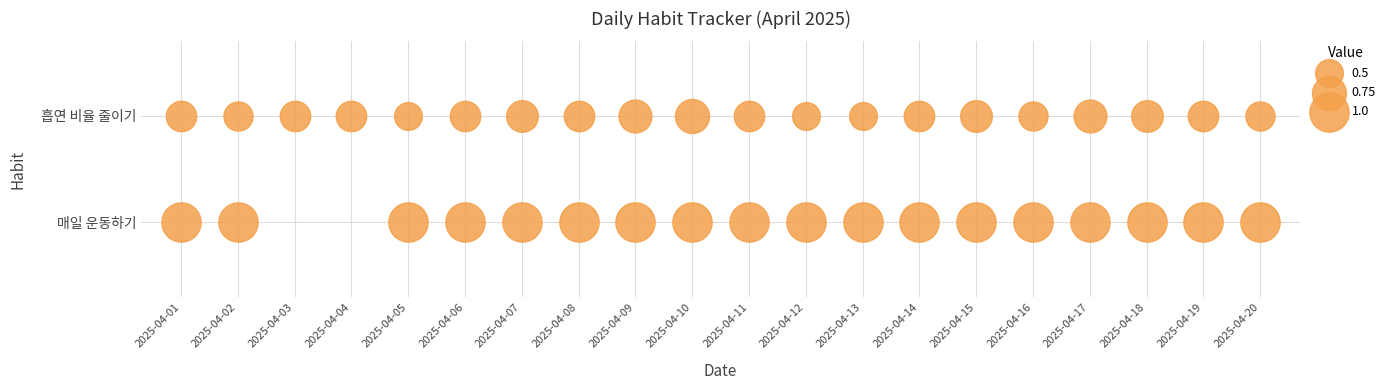

What is the average value of the 2025-04-11 series?

0.8